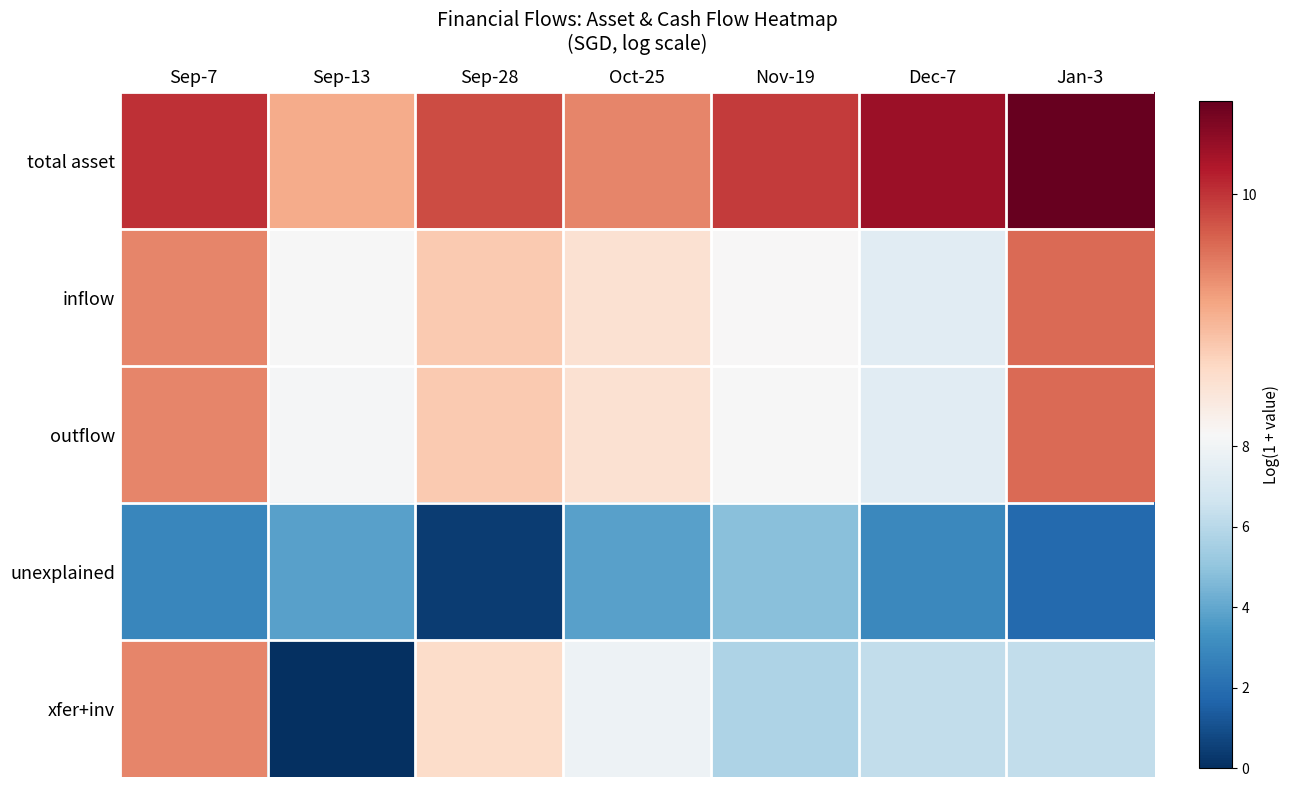

What is the greatest value displayed?

10.7